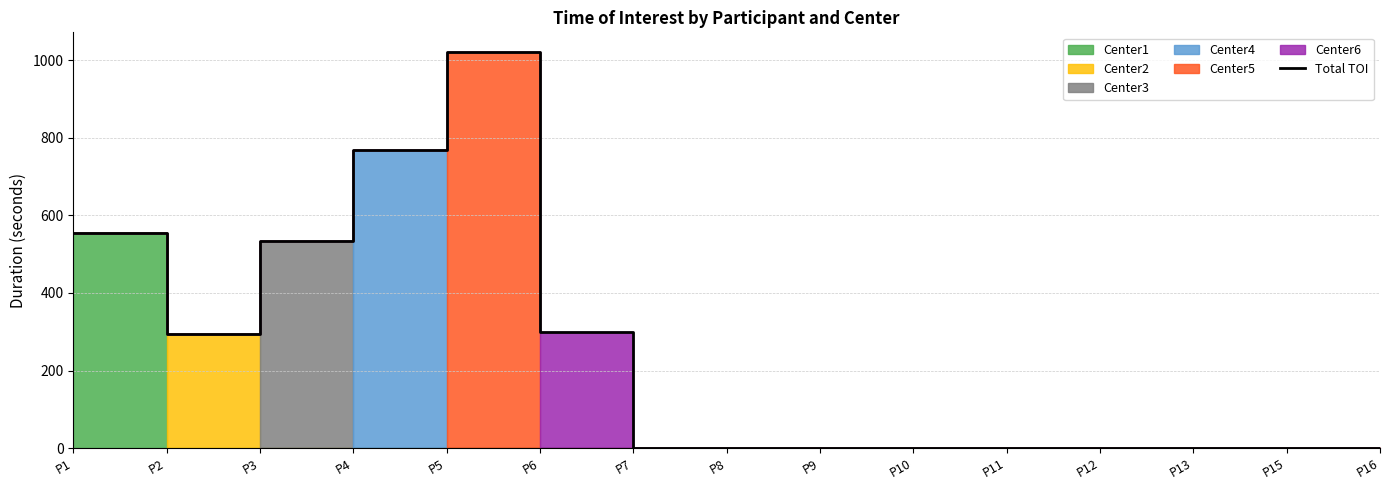

Rank the categories by value from lowest to highest.

P7, P8, P9, P10, P11, P12, P13, P15, P16, P2, P6, P3, P1, P4, P5